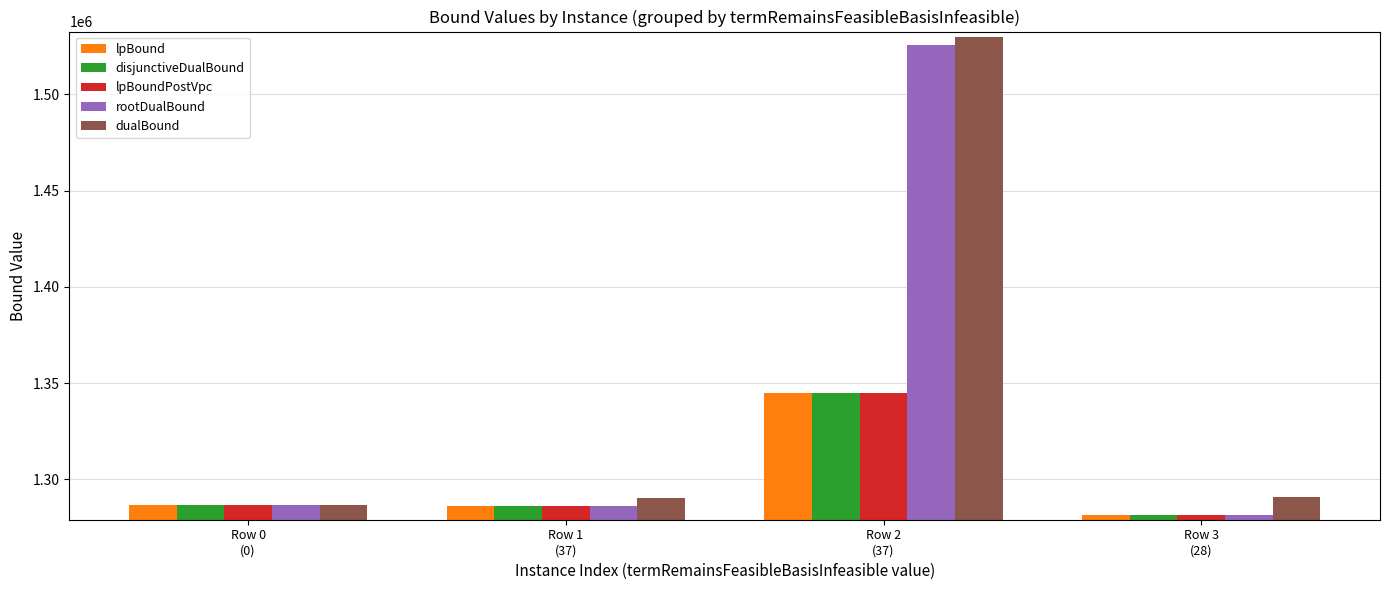

The value of lpBound at Row 1
(37) is 1286350. True or false?

True